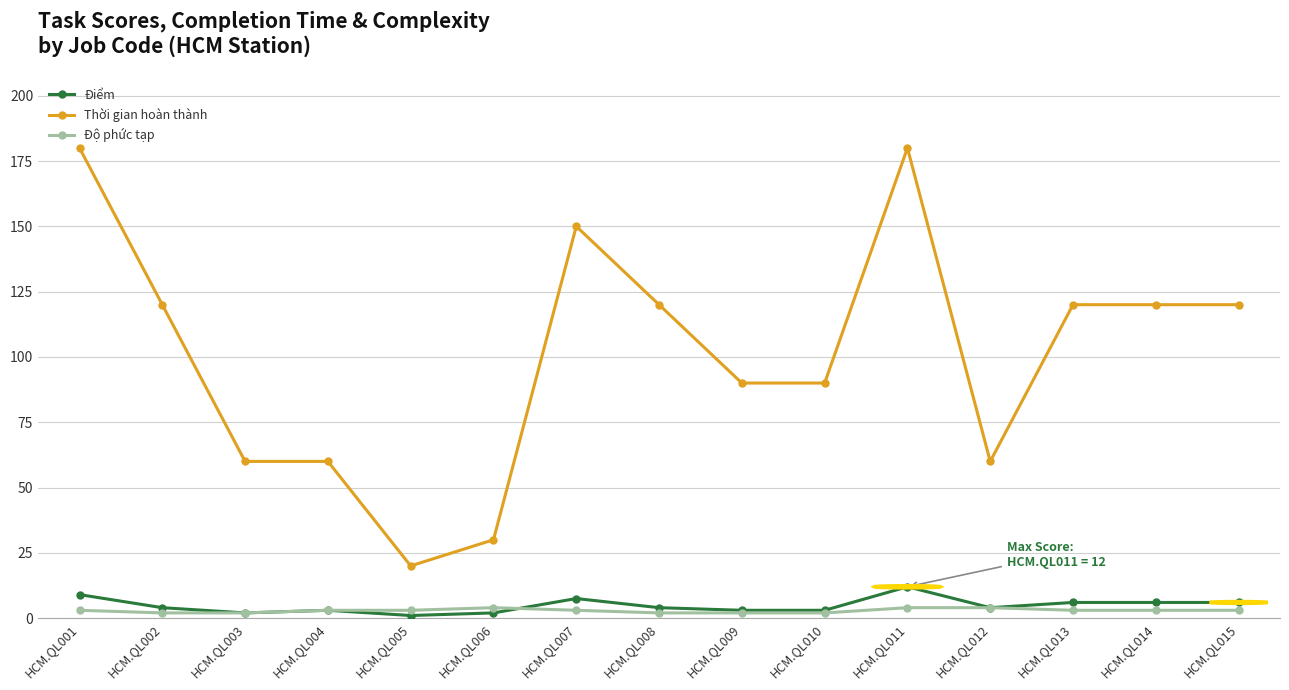

Reading right to left, what are all the values shown in this chart?

Điểm: HCM.QL015=6.0	HCM.QL014=6.0	HCM.QL013=6.0	HCM.QL012=4.0	HCM.QL011=12.0	HCM.QL010=3.0	HCM.QL009=3.0	HCM.QL008=4.0	HCM.QL007=7.5	HCM.QL006=2.0	HCM.QL005=1.0	HCM.QL004=3.0	HCM.QL003=2.0	HCM.QL002=4.0	HCM.QL001=9.0
Thời gian hoàn thành: HCM.QL015=120.0	HCM.QL014=120.0	HCM.QL013=120.0	HCM.QL012=60.0	HCM.QL011=180.0	HCM.QL010=90.0	HCM.QL009=90.0	HCM.QL008=120.0	HCM.QL007=150.0	HCM.QL006=30.0	HCM.QL005=20.0	HCM.QL004=60.0	HCM.QL003=60.0	HCM.QL002=120.0	HCM.QL001=180.0
Độ phức tạp: HCM.QL015=3.0	HCM.QL014=3.0	HCM.QL013=3.0	HCM.QL012=4.0	HCM.QL011=4.0	HCM.QL010=2.0	HCM.QL009=2.0	HCM.QL008=2.0	HCM.QL007=3.0	HCM.QL006=4.0	HCM.QL005=3.0	HCM.QL004=3.0	HCM.QL003=2.0	HCM.QL002=2.0	HCM.QL001=3.0